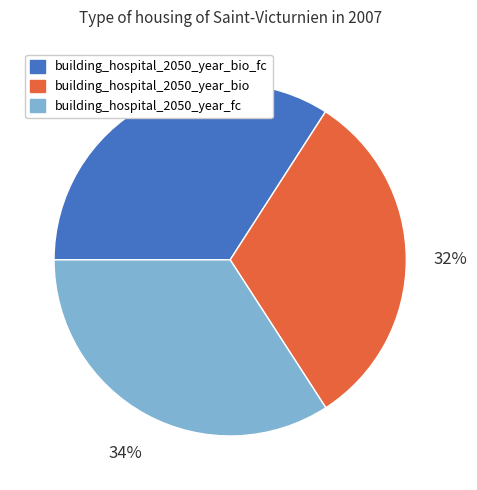

Is there a majority slice in this chart?

No